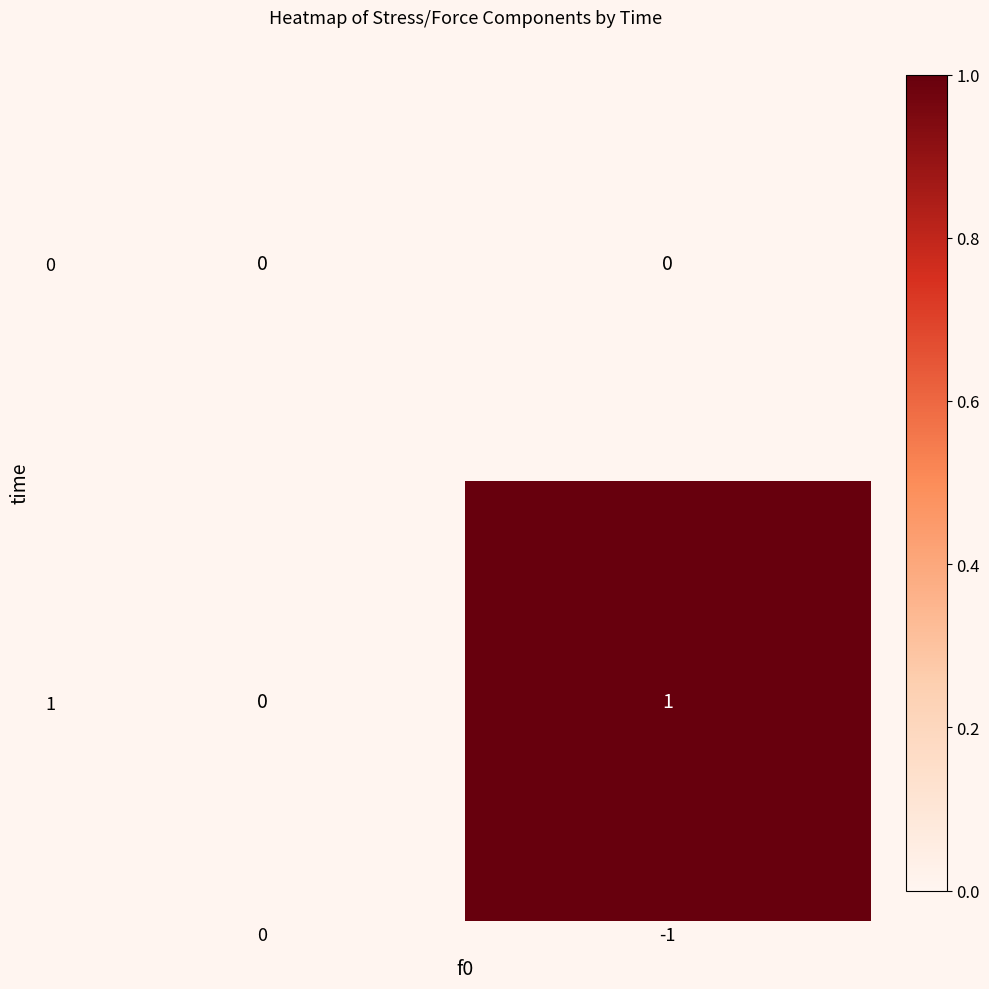

Reading left to right, extract all data points from this chart.

0: 0=0	-1=0
1: 0=0	-1=1